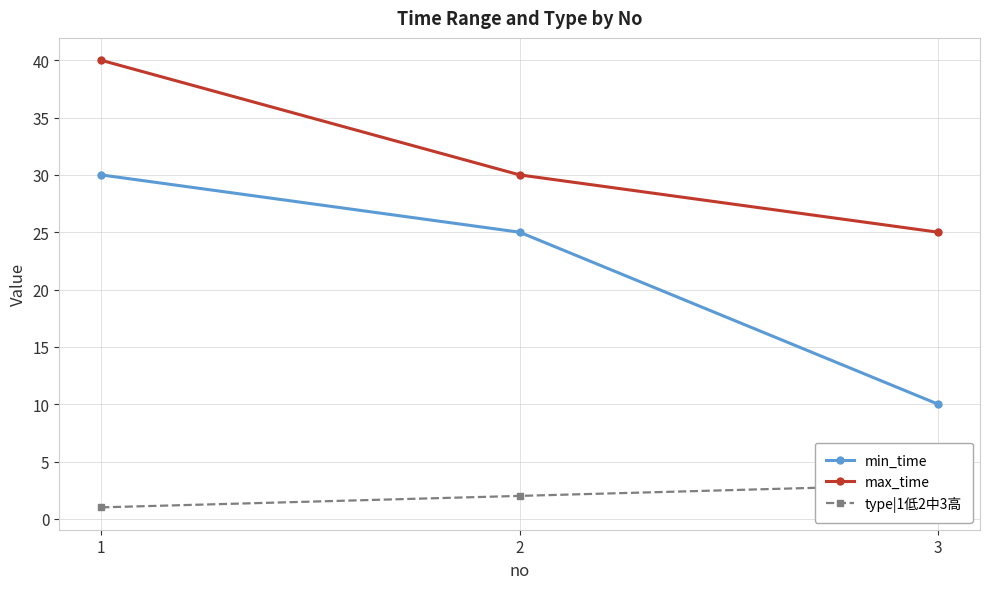

What is the spread (max minus min) of values at 3?

22